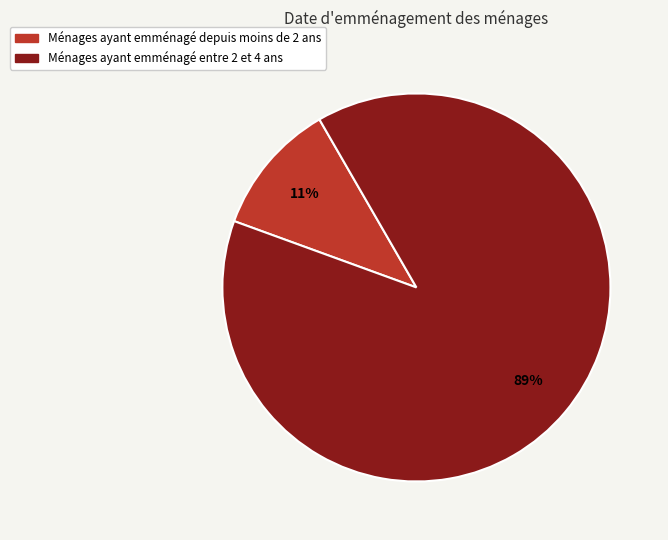

To the nearest percent, what is the difference between the largest and smallest slice percentages?

78%